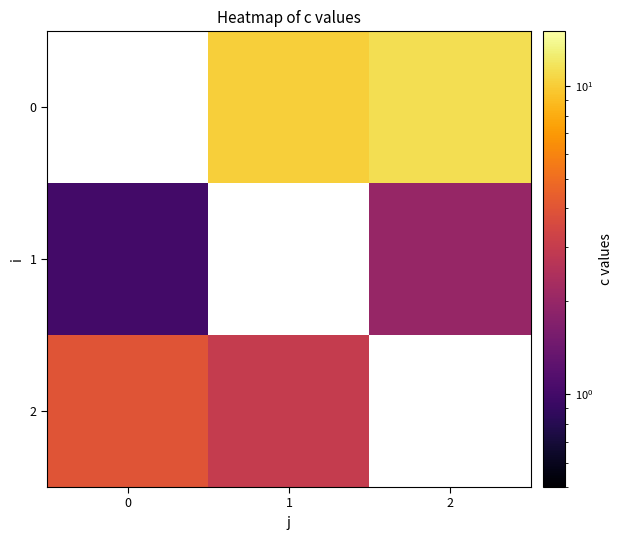

Which has a higher value, 2 or 1?

2